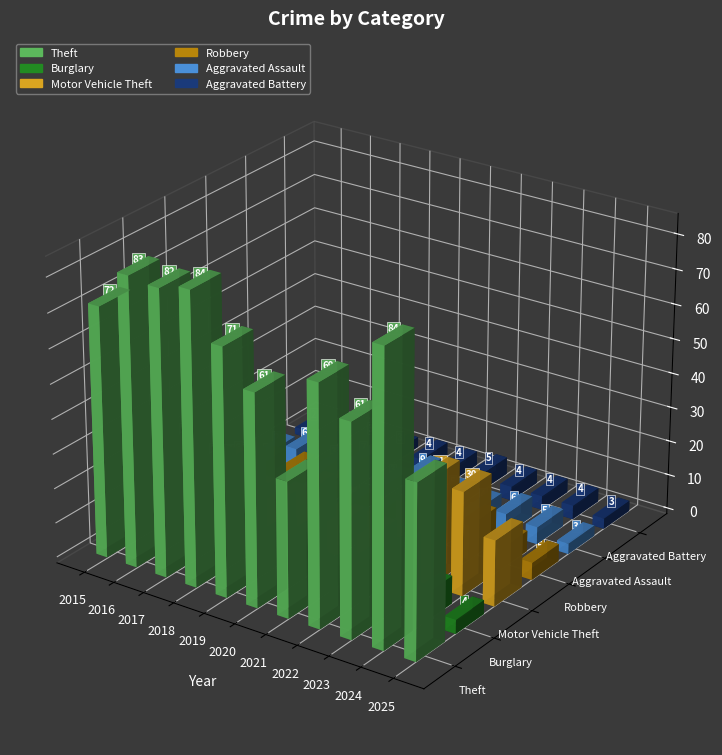

Which has a higher value, 2015 or 2016?

2016